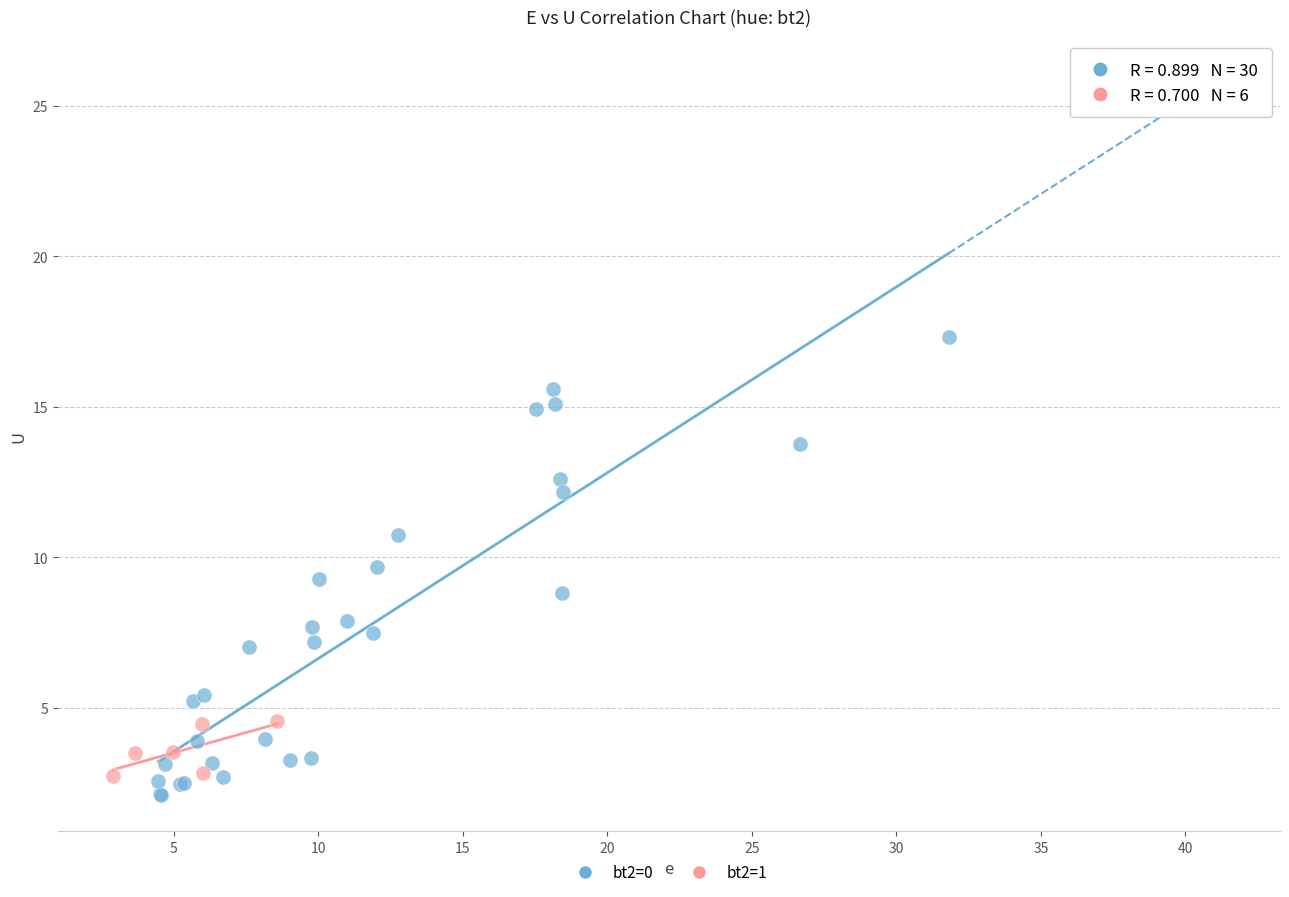

Which series reaches the maximum Y coordinate?

bt2=0